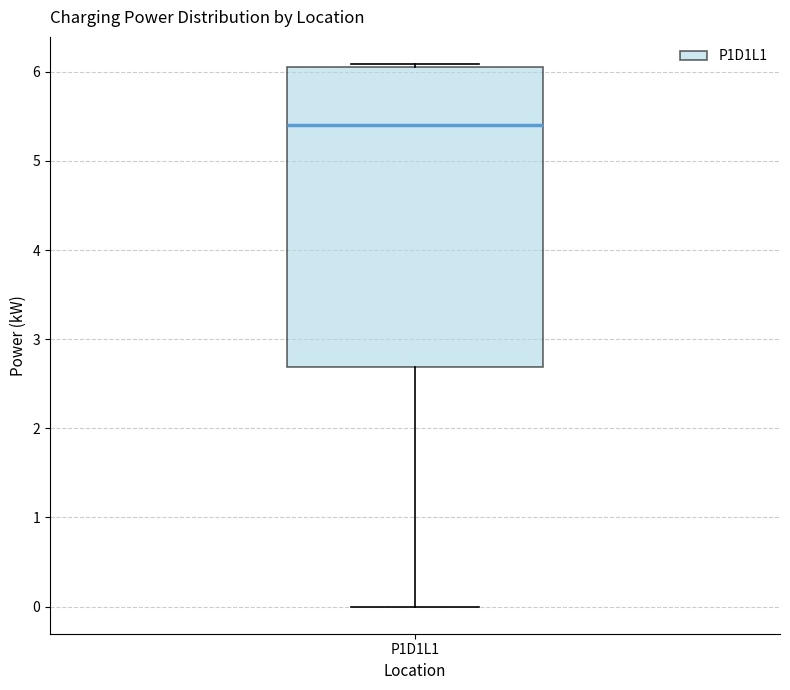

Read this box plot against the y-axis: the position of the median line, the range covered by the box, and the ends of both whiskers. The values are not printed on the chart, so give them approximately, as read against the axis.

median 5.4, box 2.7 to 6.1, whiskers 0.0 to 6.1 (just above the box's upper edge)